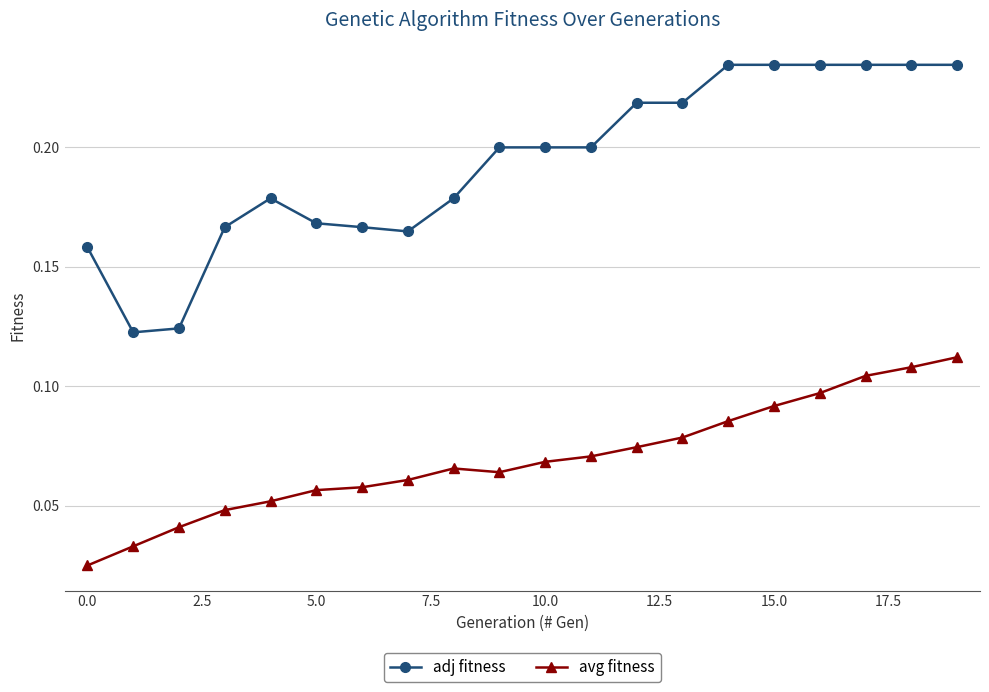

List the series in order of their peak value, lowest first.

avg fitness, adj fitness